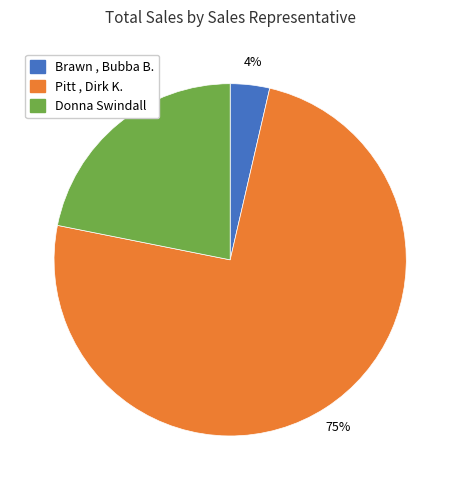

Is it true that Donna Swindall is 22% of the pie?

True